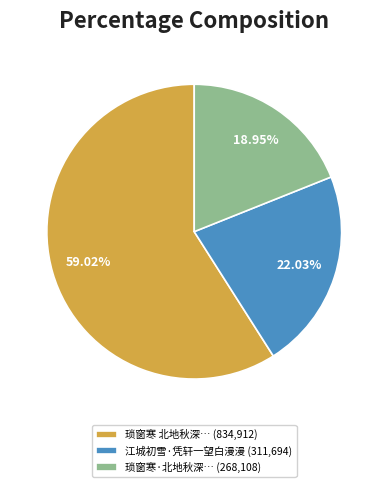

Rank the categories by value from highest to lowest.

琐窗寒 北地秋深… (834,912), 江城初雪·凭轩一望白漫漫 (311,694), 琐窗寒·北地秋深… (268,108)